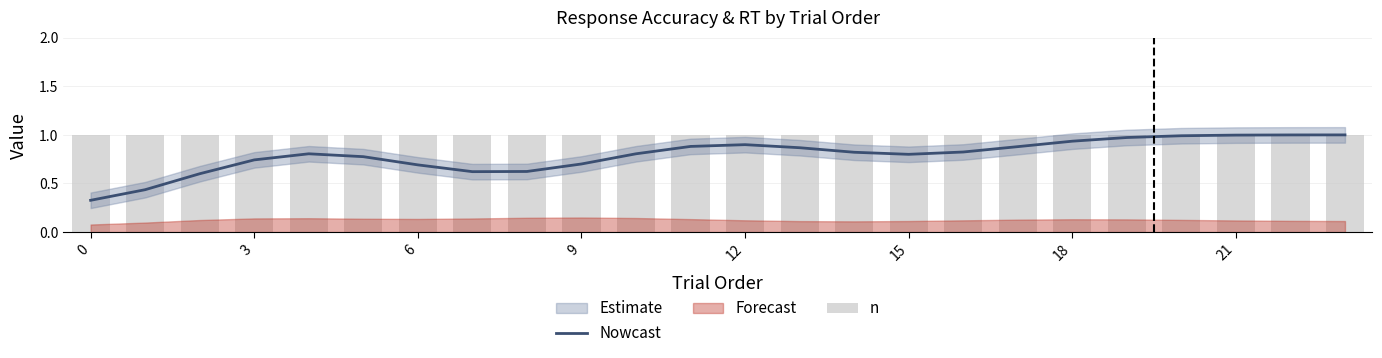

The value of Nowcast at 15 is 0.3. True or false?

False